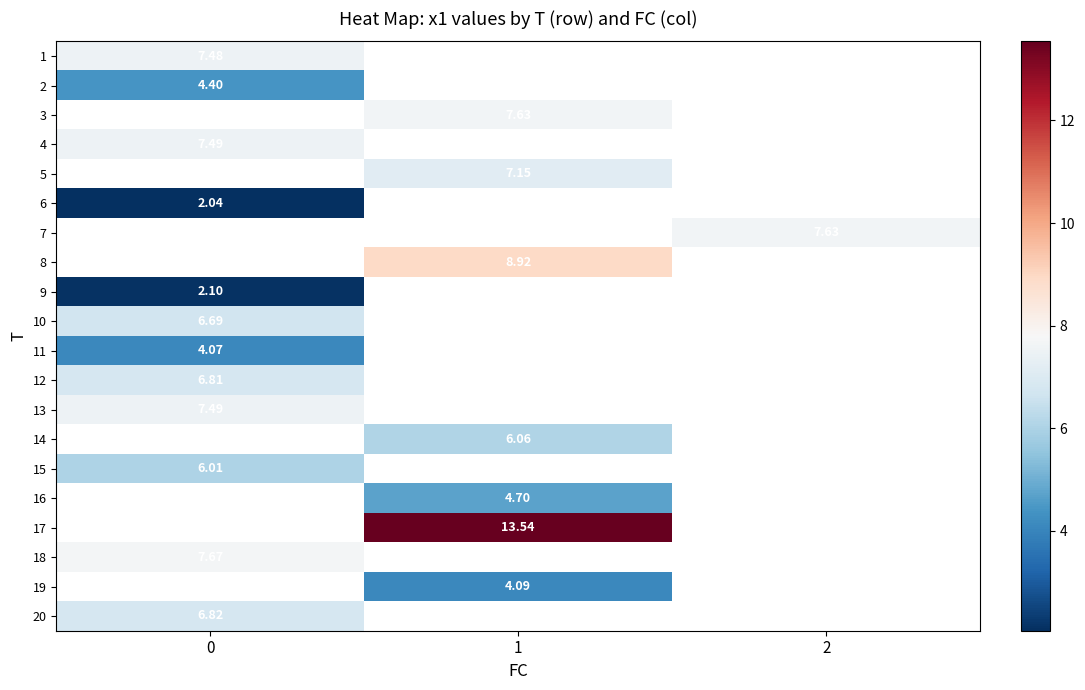

Is the value of 15 at 0 greater than the value of 2 at 0?

Yes